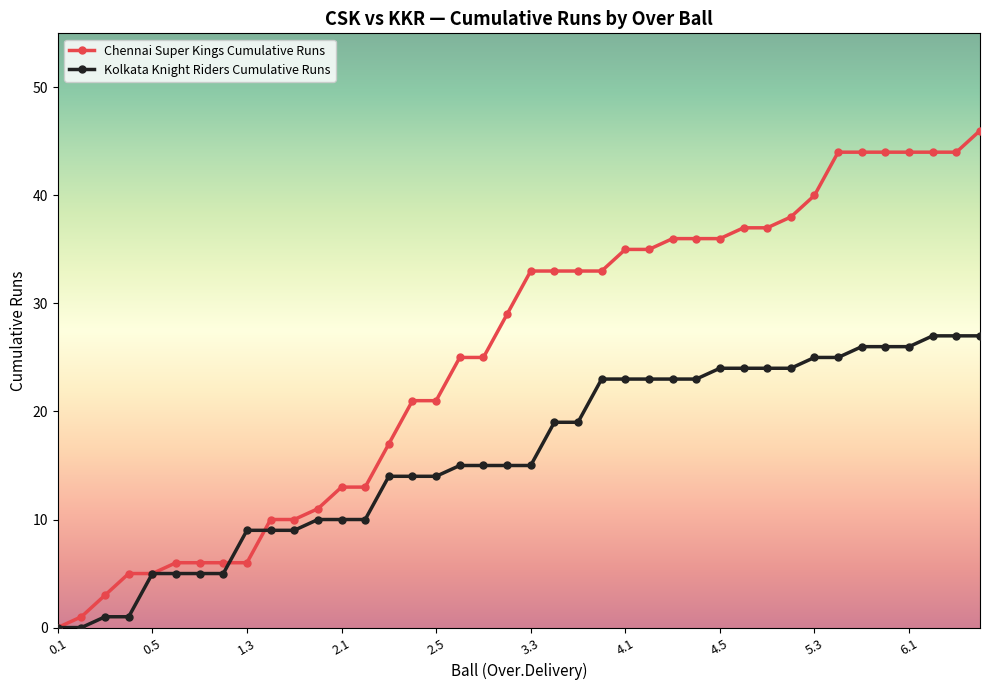

What is the sum of all Chennai Super Kings Cumulative Runs values?

1005